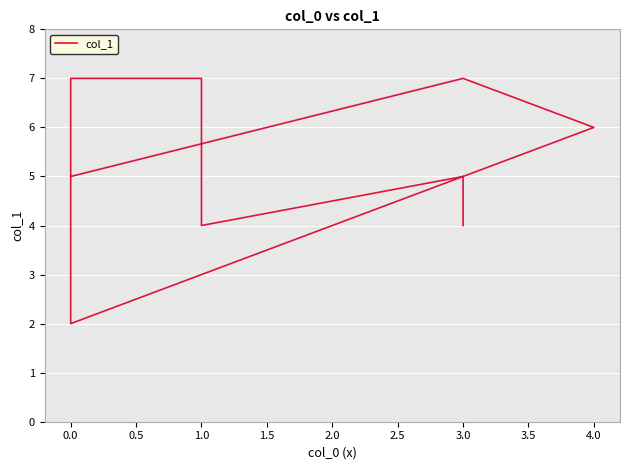

Is it true that the value at 4.0 is 11?

False